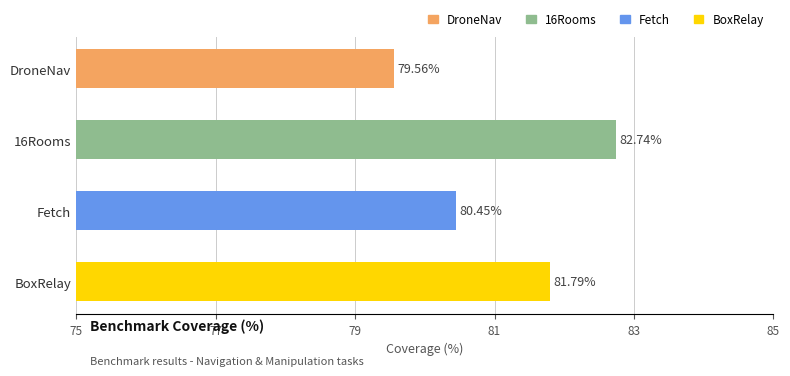

Where is the data nearest to the value 81?

Fetch